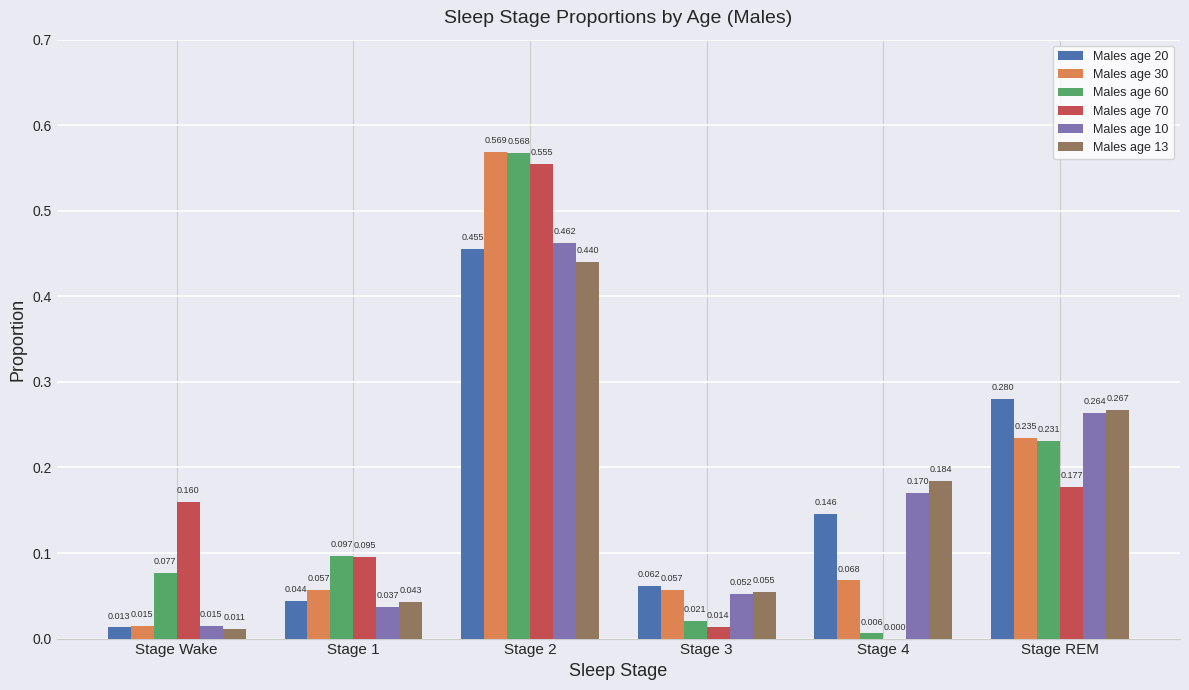

At which label is Males age 10 closest to 0?

Stage Wake